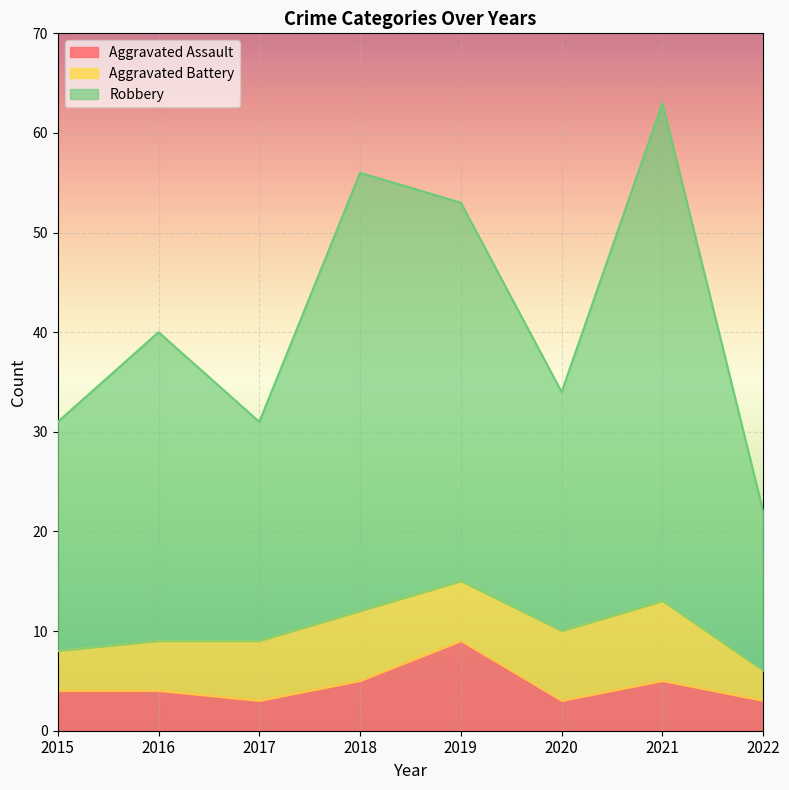

Where is Robbery nearest to the value 42?

2016